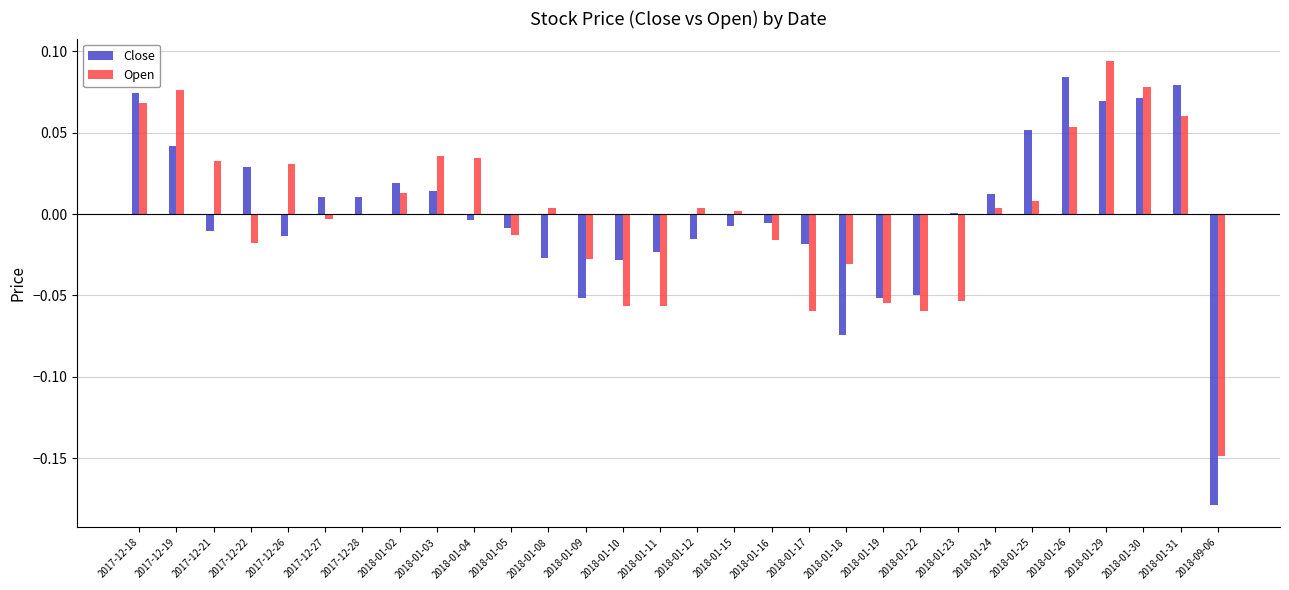

Count the number of categories in the chart.

30